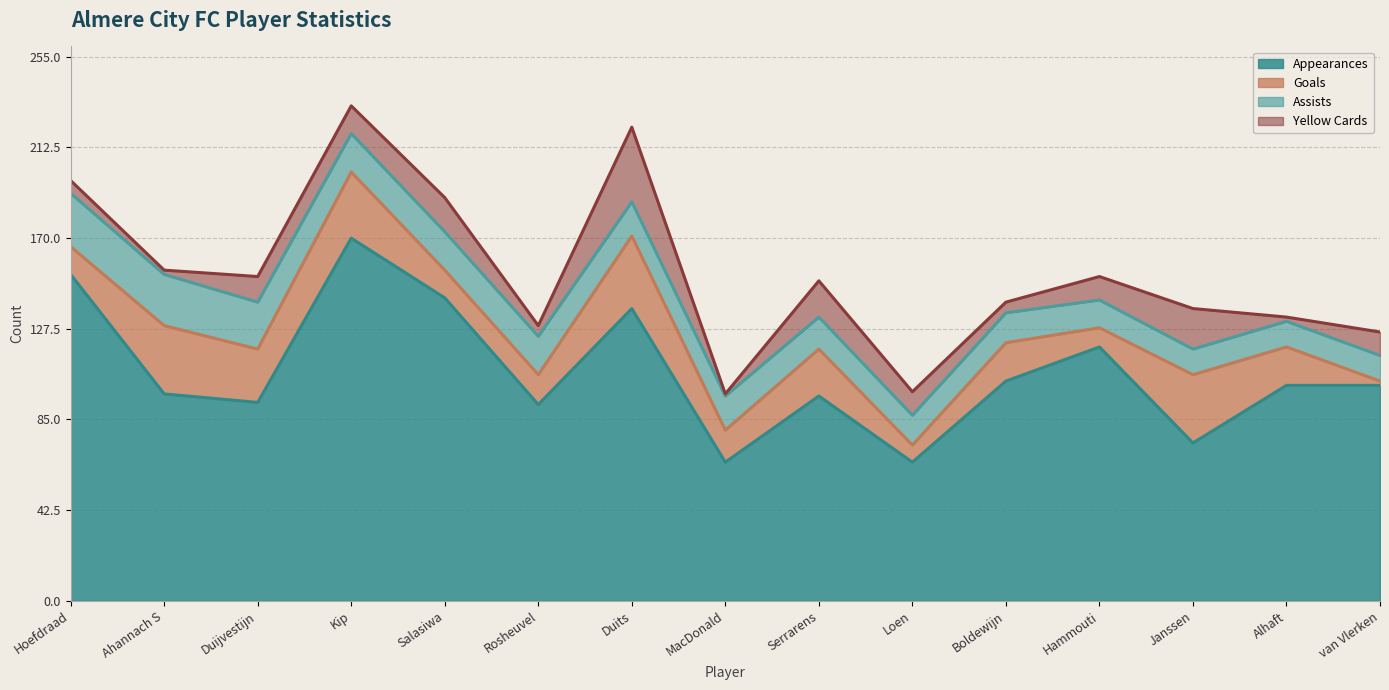

Which series has the largest range (max minus min)?

appearances